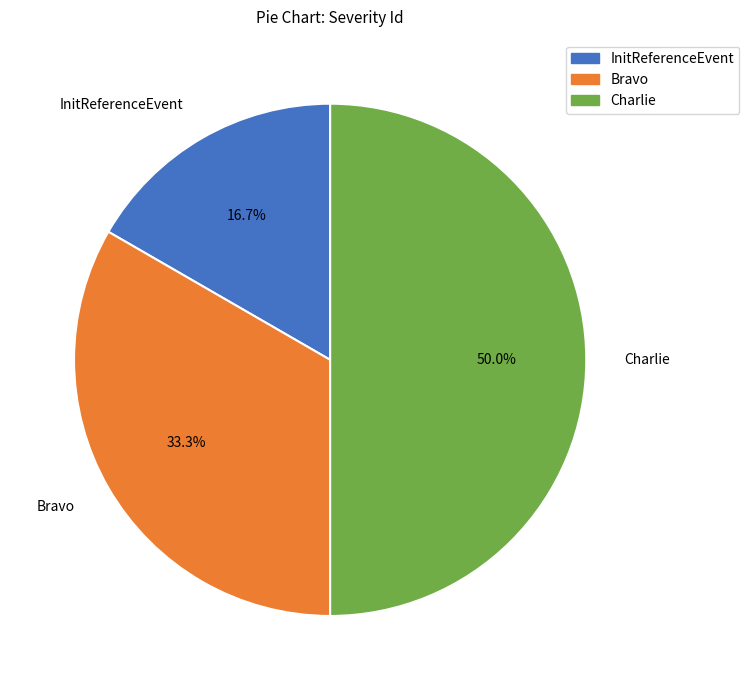

To the nearest percent, what is the difference between the InitReferenceEvent and Bravo slice percentages?

17%